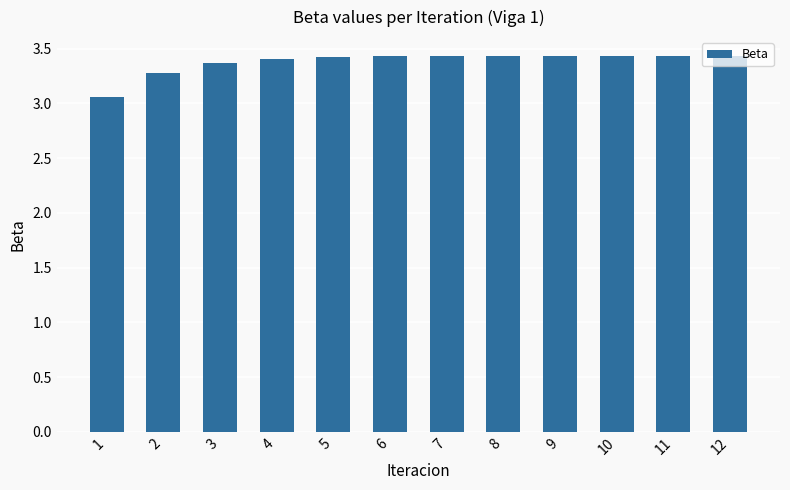

How many values are between 3 and 4?

12